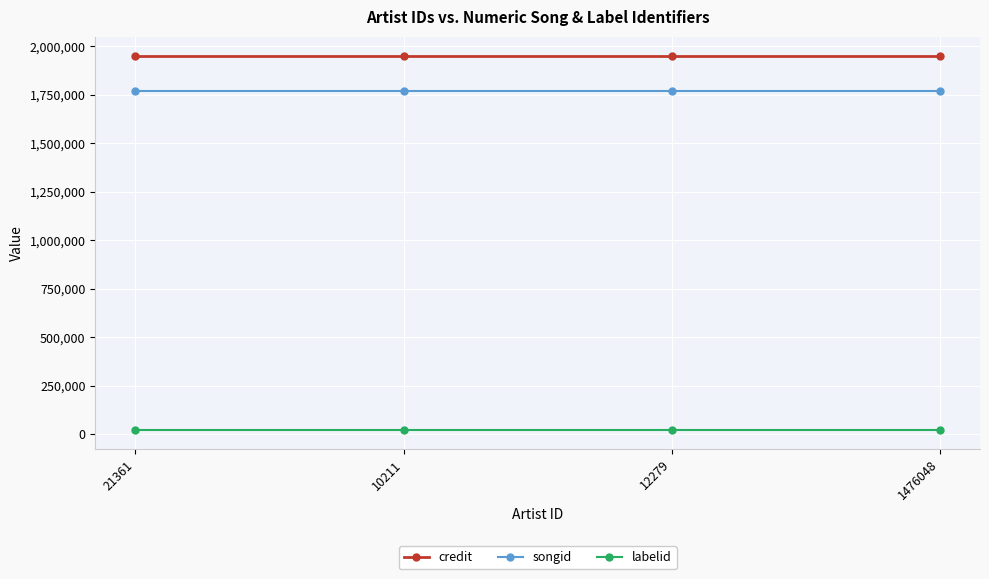

The value of credit at 1476048 is 1952835. True or false?

True